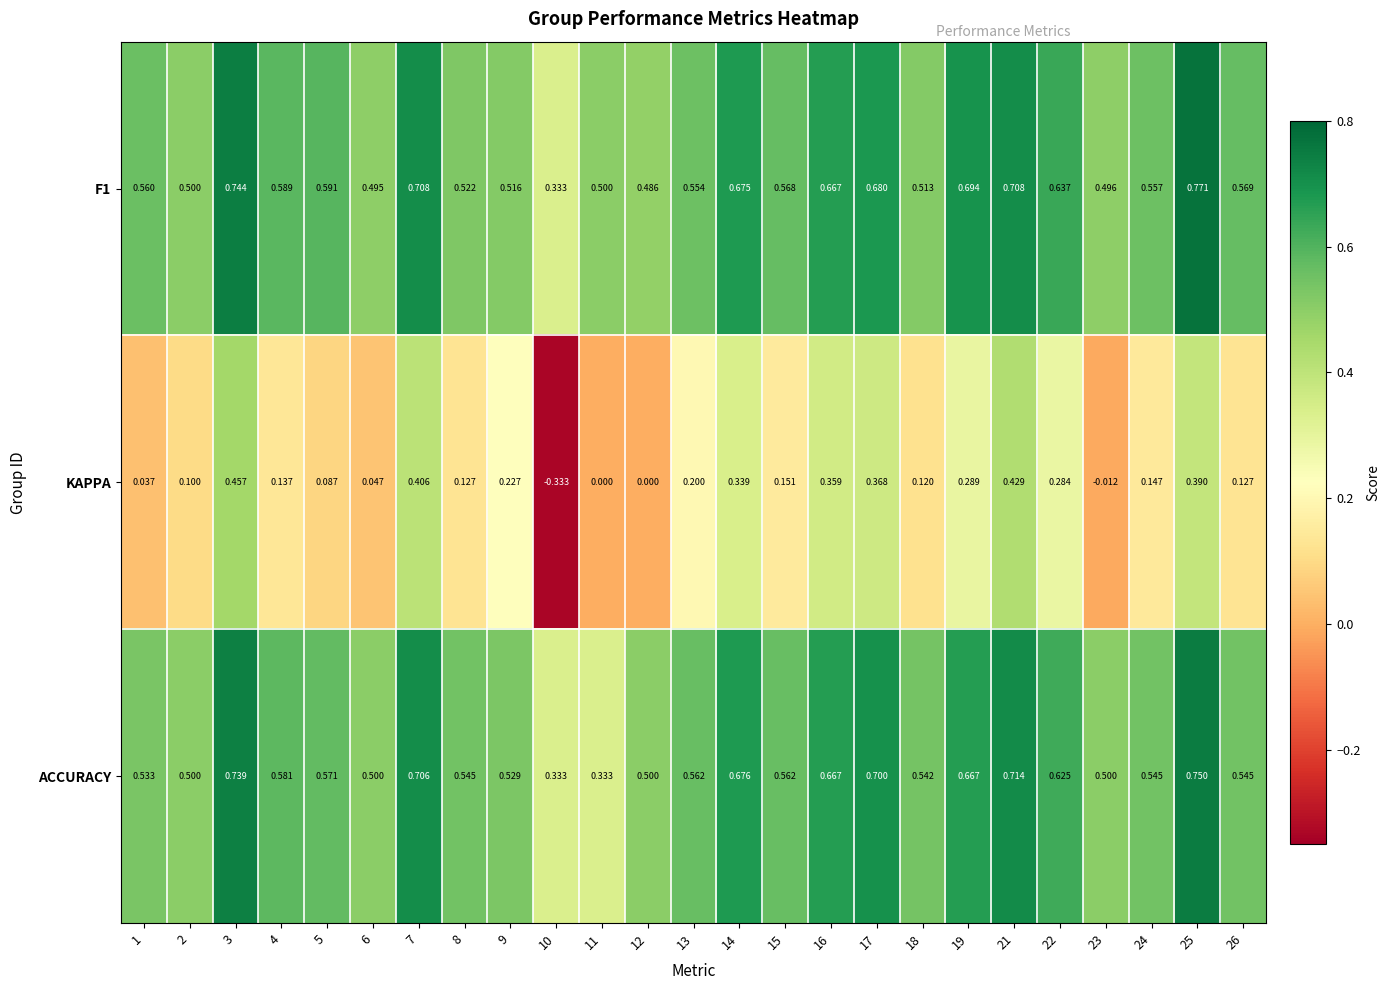

What is the total value across all series at 9?

1.3